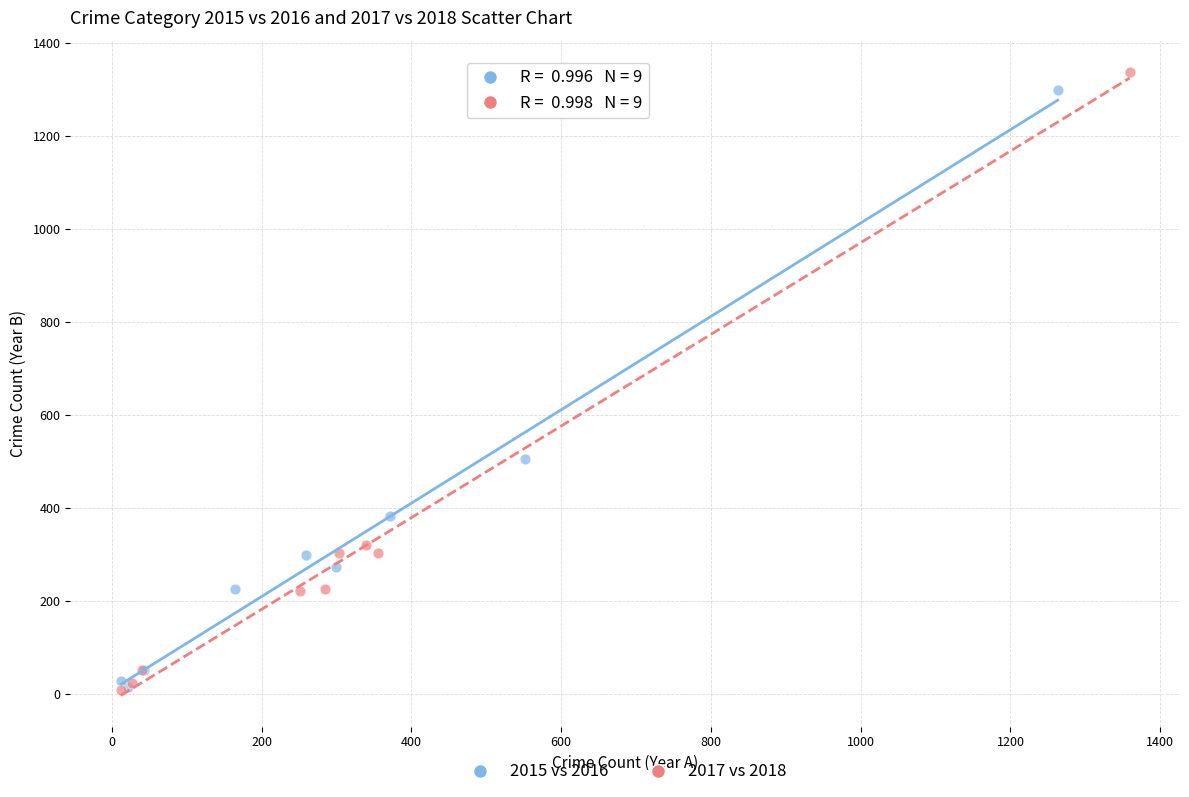

Which series reaches the maximum Y coordinate?

2017 vs 2018